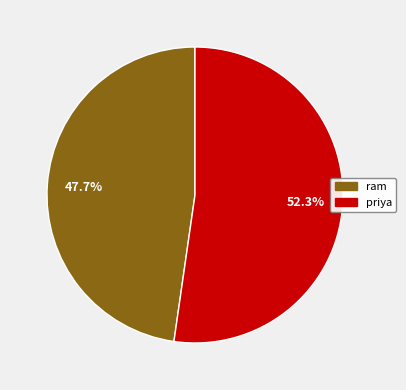

What is the largest slice in the pie chart?

priya